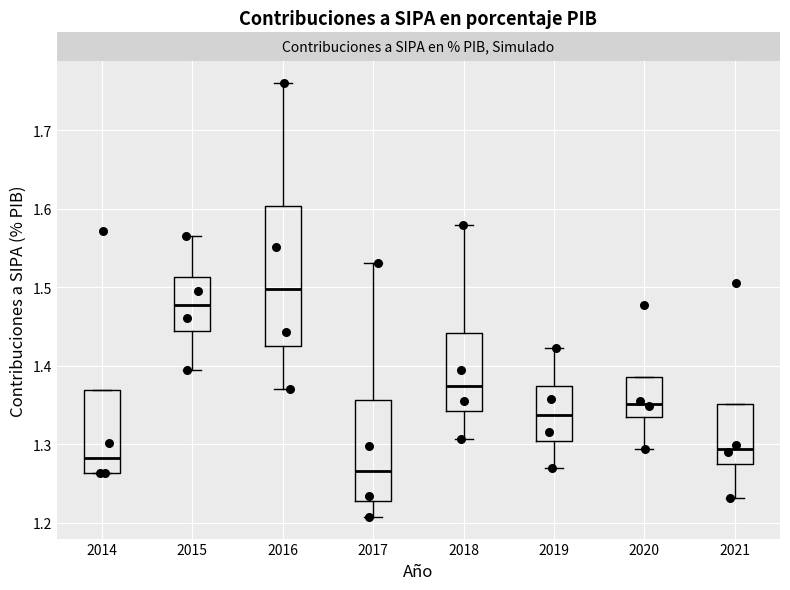

Which box's median line is the lowest?

2017